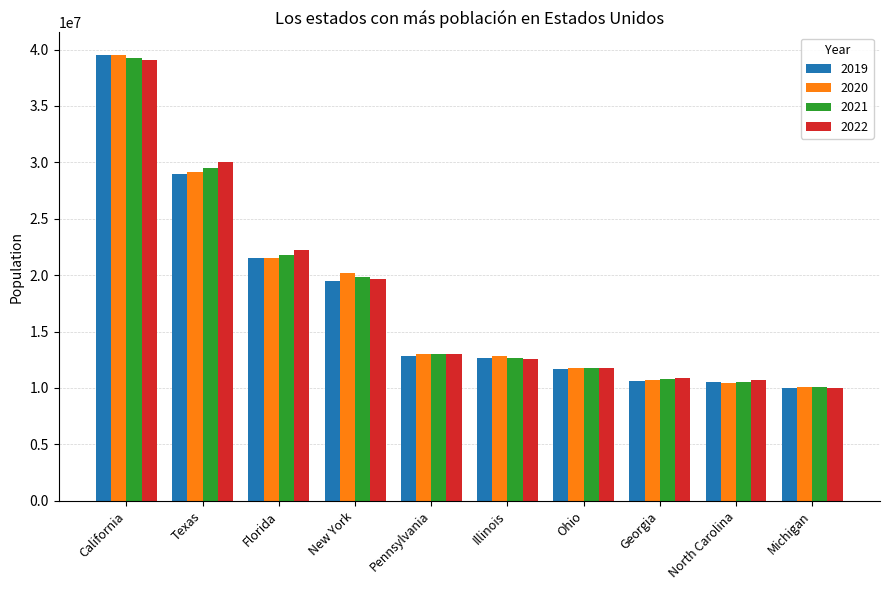

At how many categories does at least one series exceed 18871311?

4